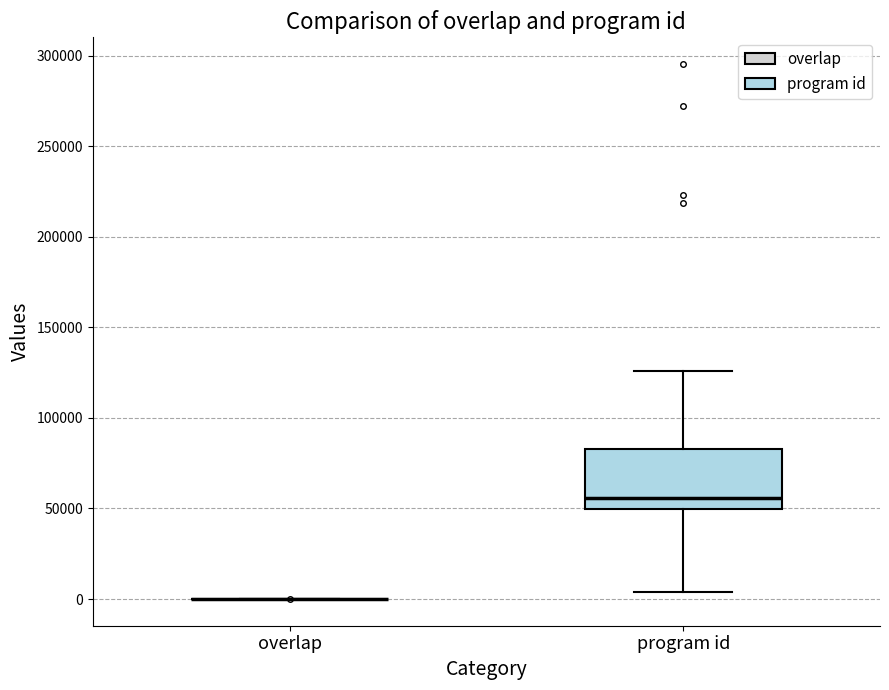

Where is the upper edge of the box for program id on the y-axis? The values are not printed on the chart, so give them approximately, as read against the axis.

85000